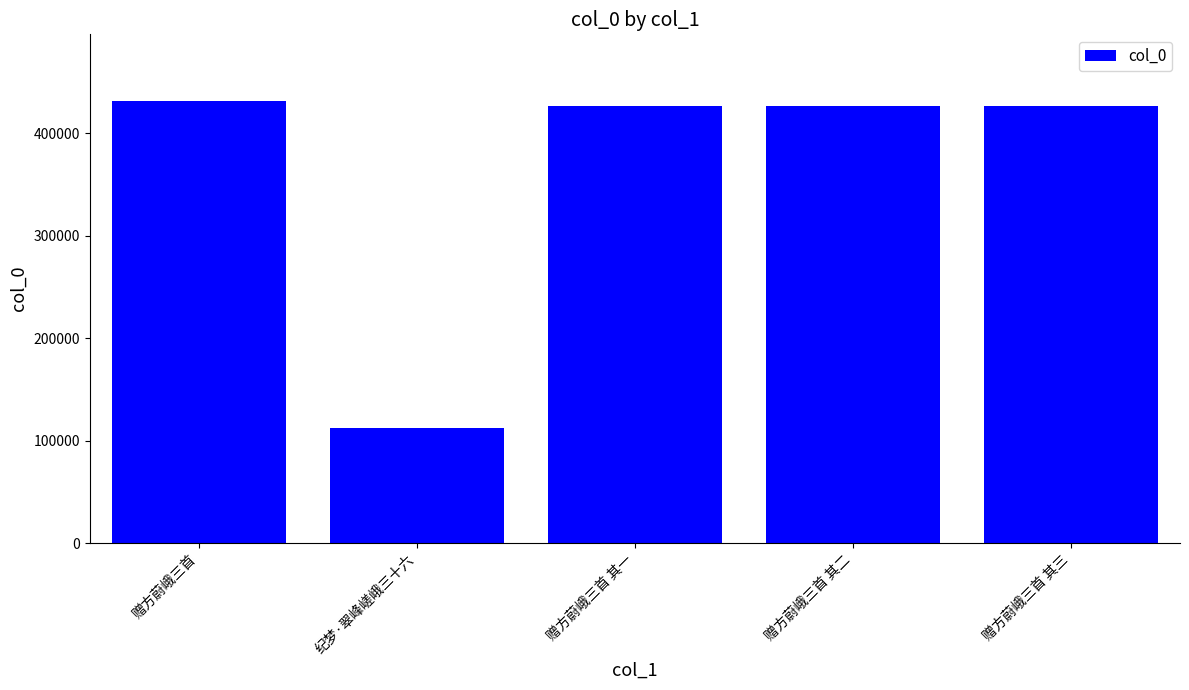

True or false: the data shows 426595 at 赠方蔚峨三首 其二.

True